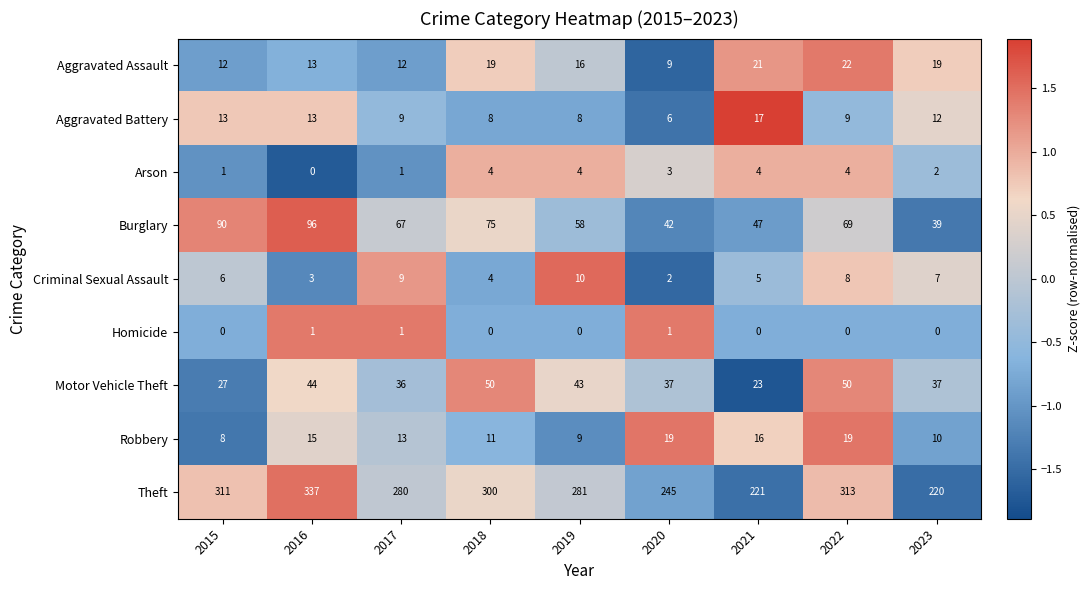

Is it true that Motor Vehicle Theft equals 62 at 2023?

False